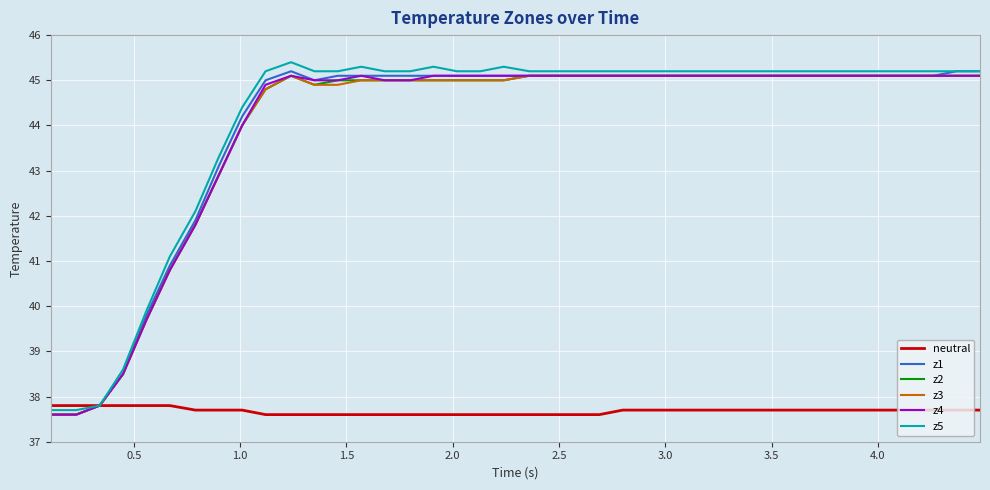

What is the maximum value shown in the chart?

45.4